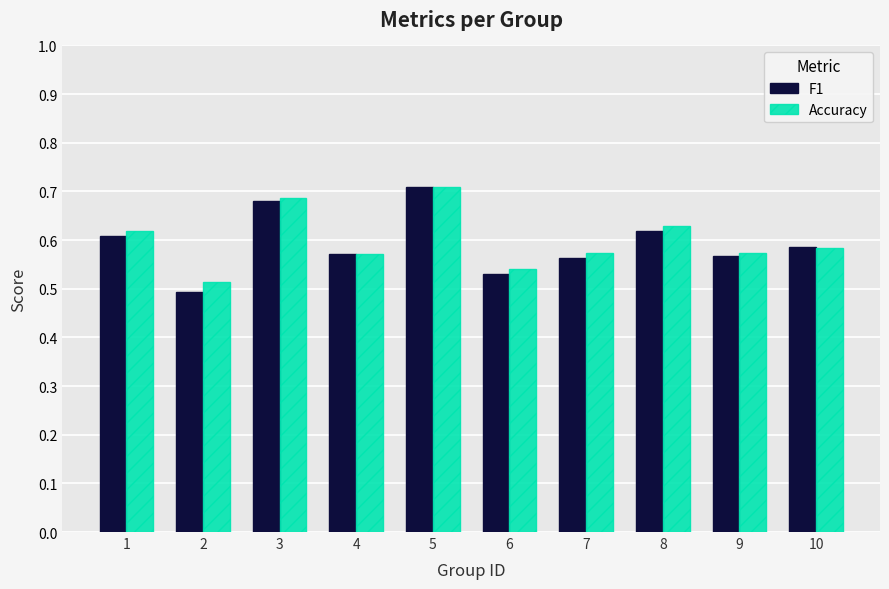

How many F1 values are between 0 and 1?

10